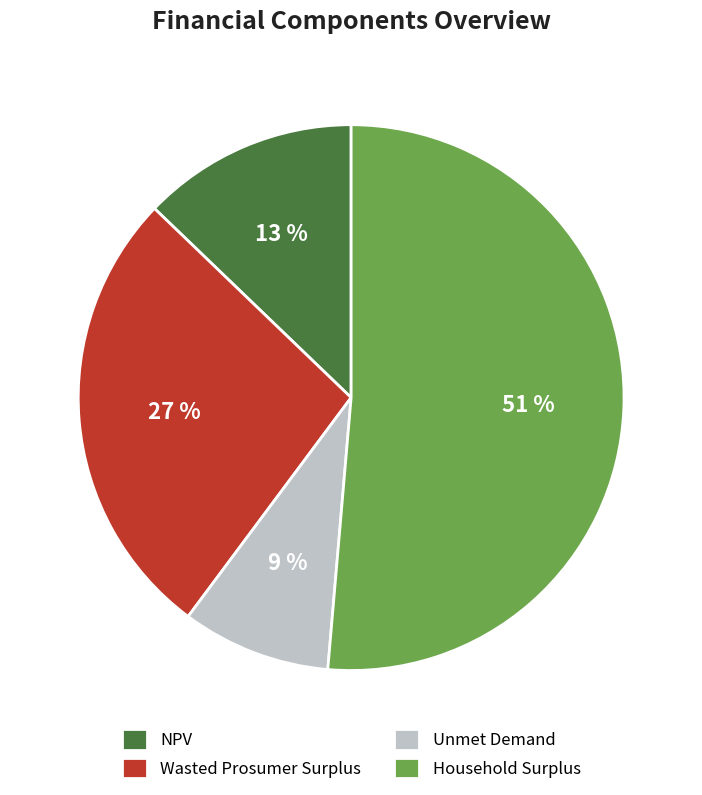

What is the ratio of the value at NPV to the value at Wasted Prosumer Surplus?

0.5